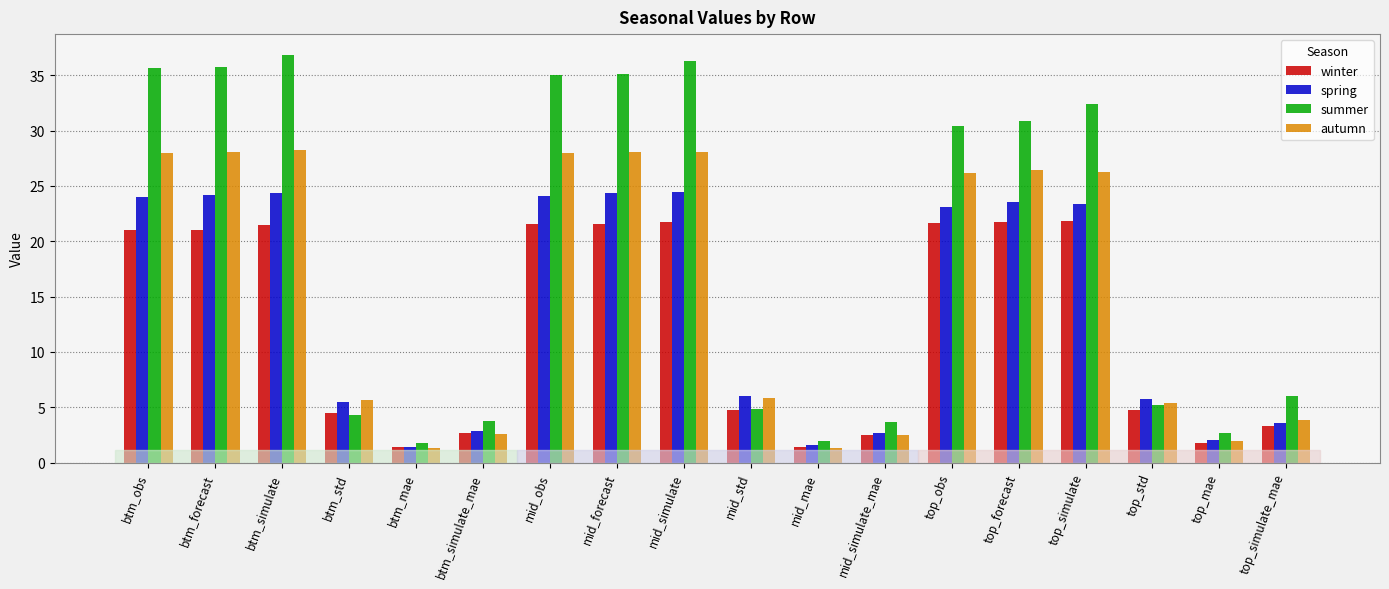

Rank the series by their maximum value, from lowest to highest.

winter, spring, autumn, summer